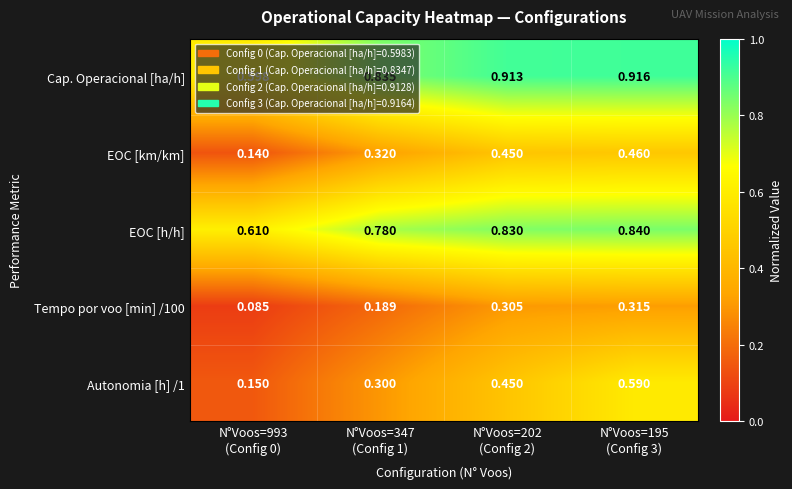

Which series has the largest total across all categories?

Cap. Operacional [ha/h]